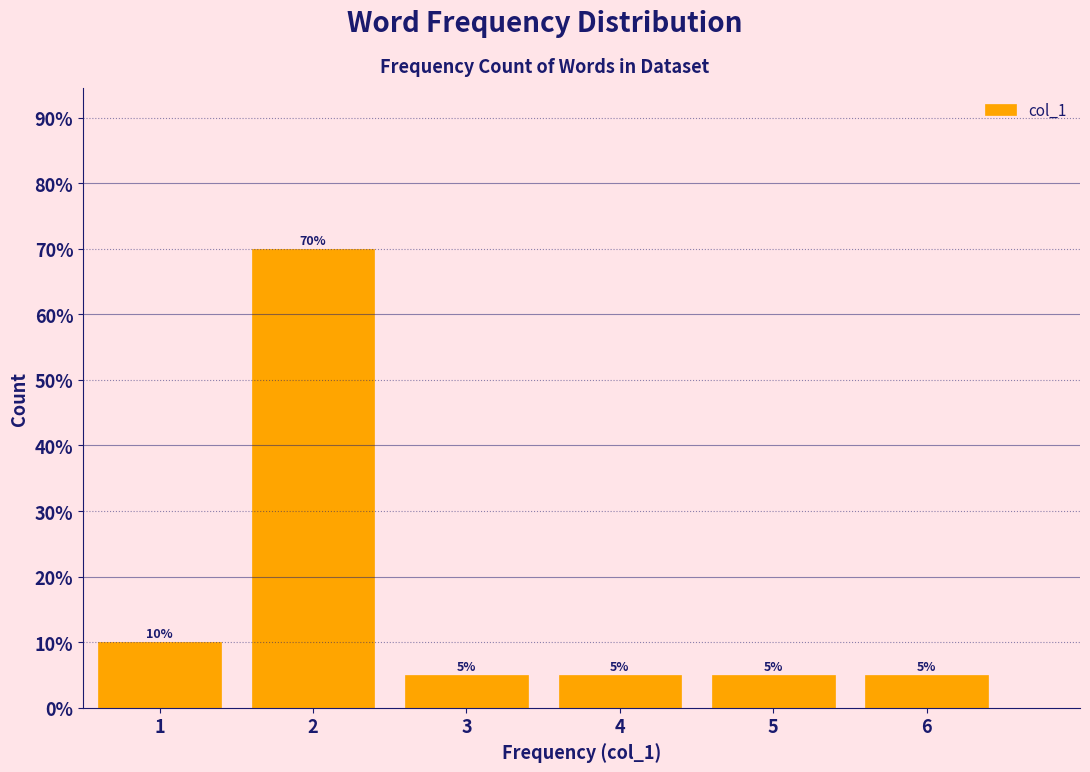

How tall is the bar that spans 5.5 to 6.5 on the x-axis?

5